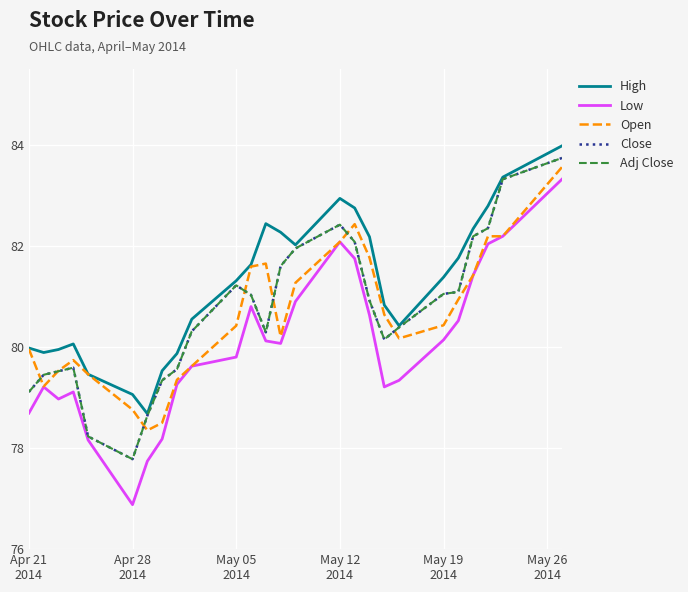

How many lines are shown in the chart?

5